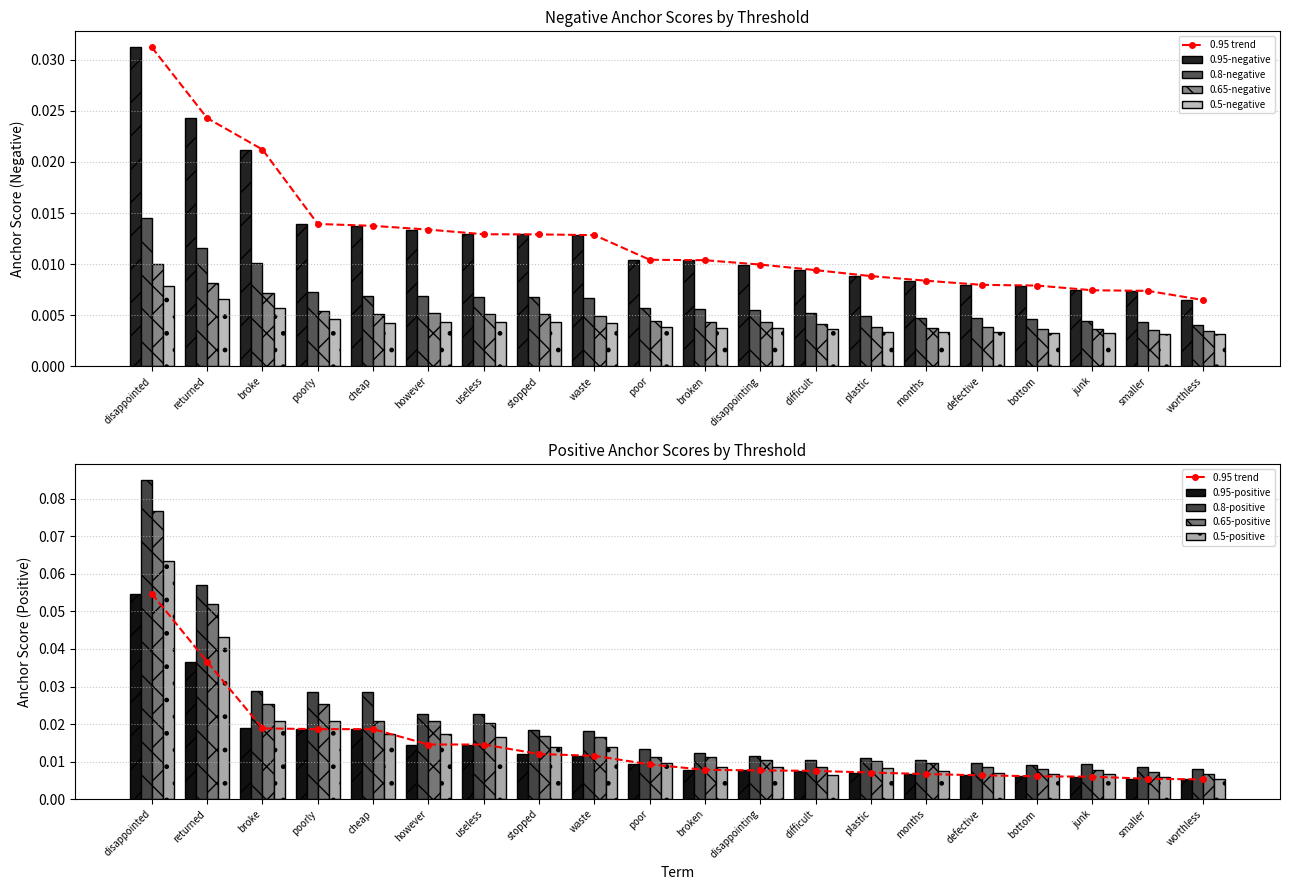

Which label corresponds to the smallest value in the chart?

worthless